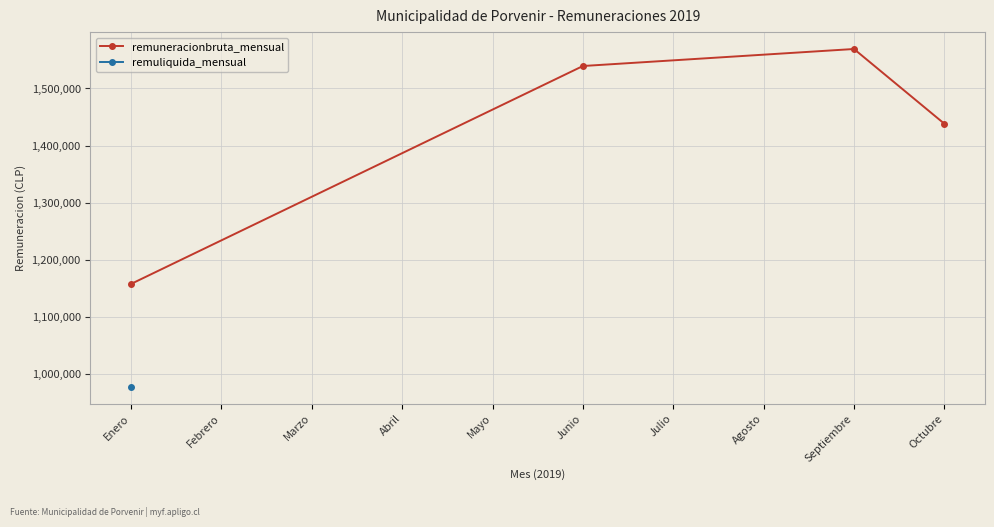

What is the value of the remuneracionbruta_mensual point at the 2nd from the left?

1539291.7